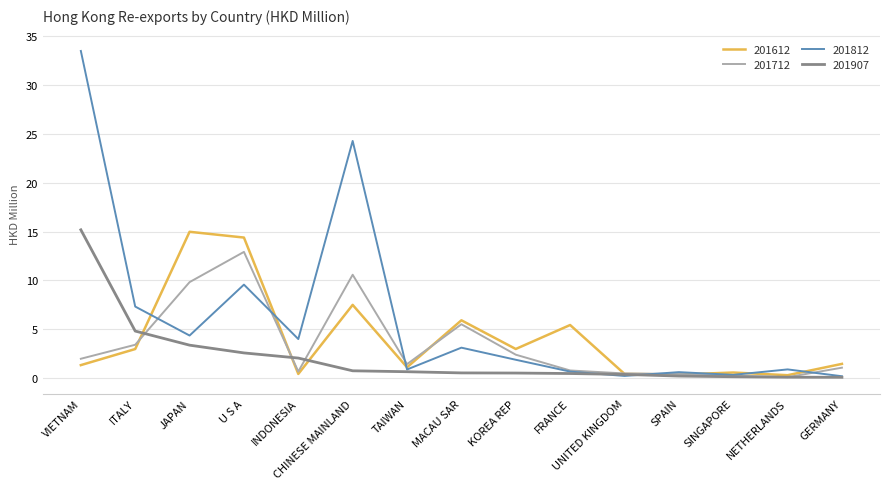

Rank the series at CHINESE MAINLAND from lowest to highest value.

201907, 201612, 201712, 201812